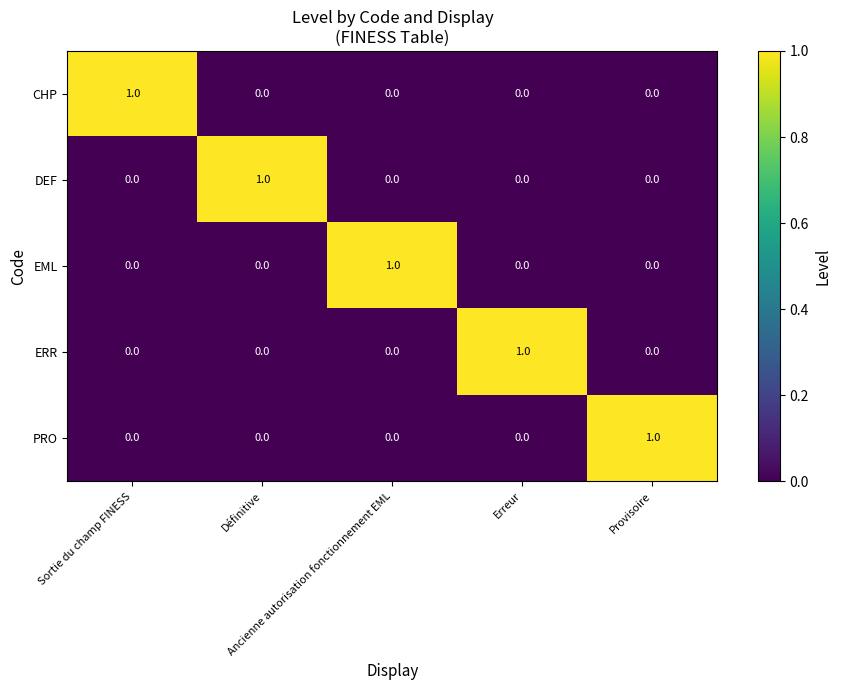

What is the greatest value displayed?

1